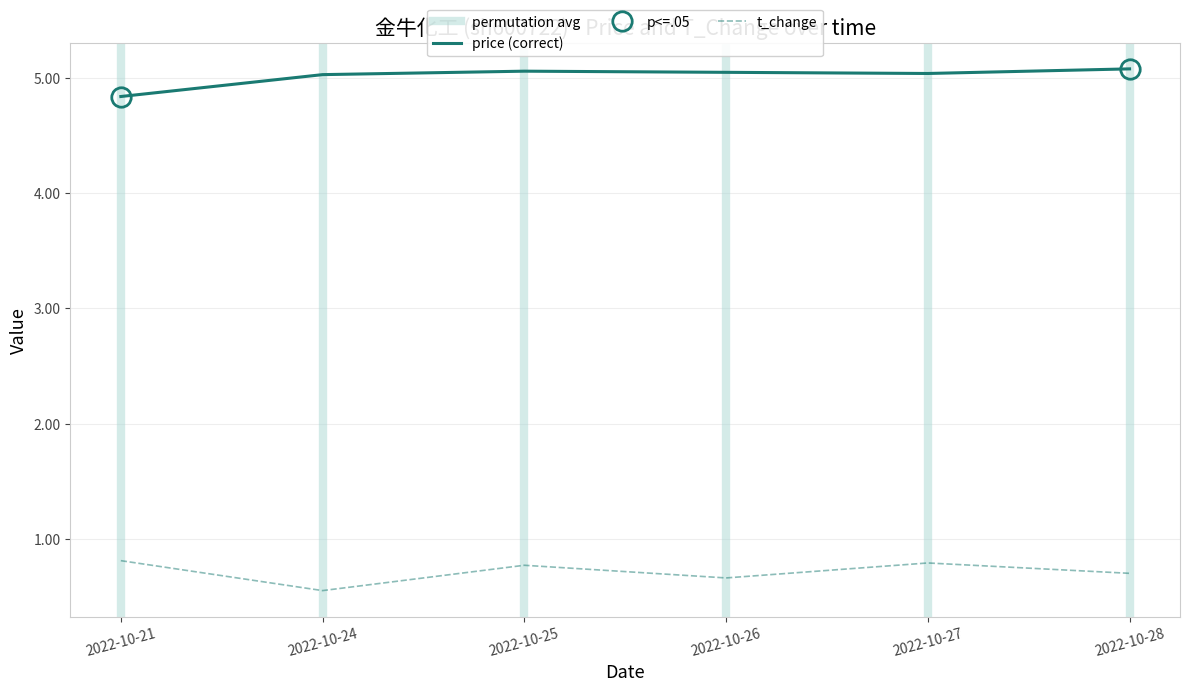

The value of t_change at 2022-10-25 is 0.8. True or false?

True